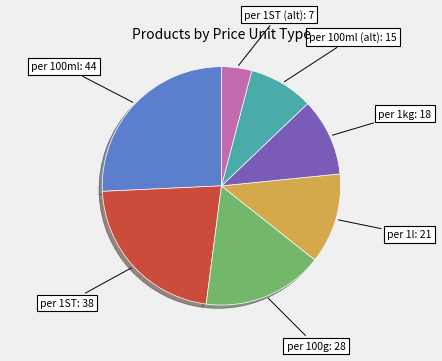

Is there a majority slice in this chart?

No